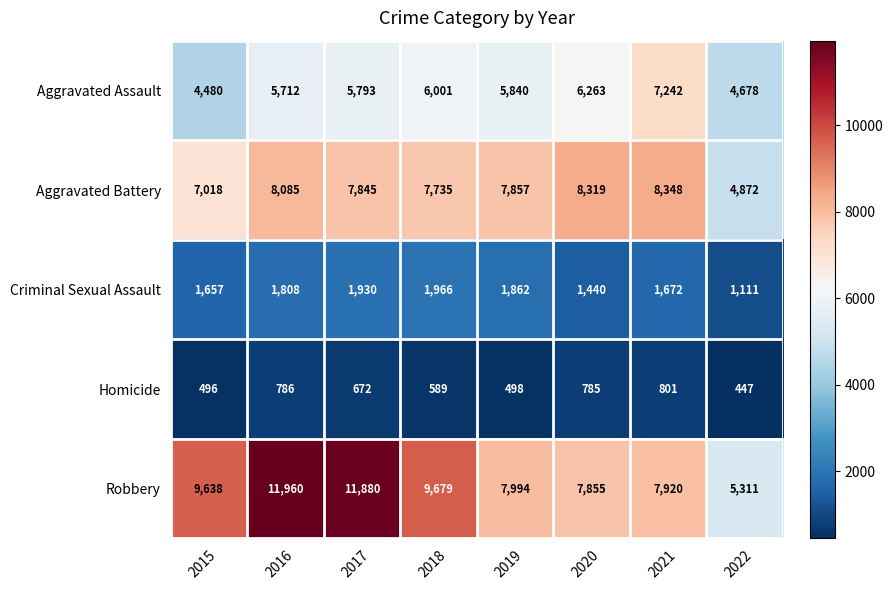

Rank the series at 2017 from highest to lowest value.

Robbery, Aggravated Battery, Aggravated Assault, Criminal Sexual Assault, Homicide